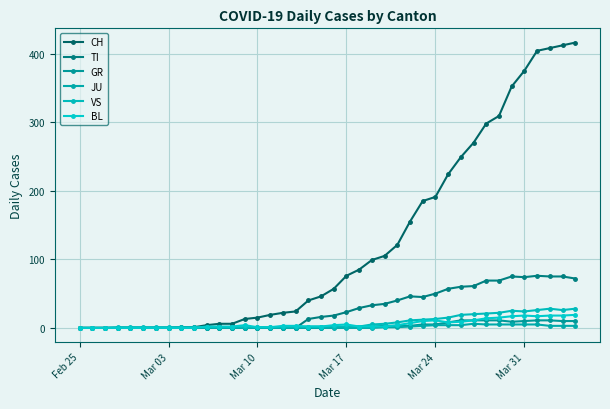

Does the chart have visible grid lines?

Yes